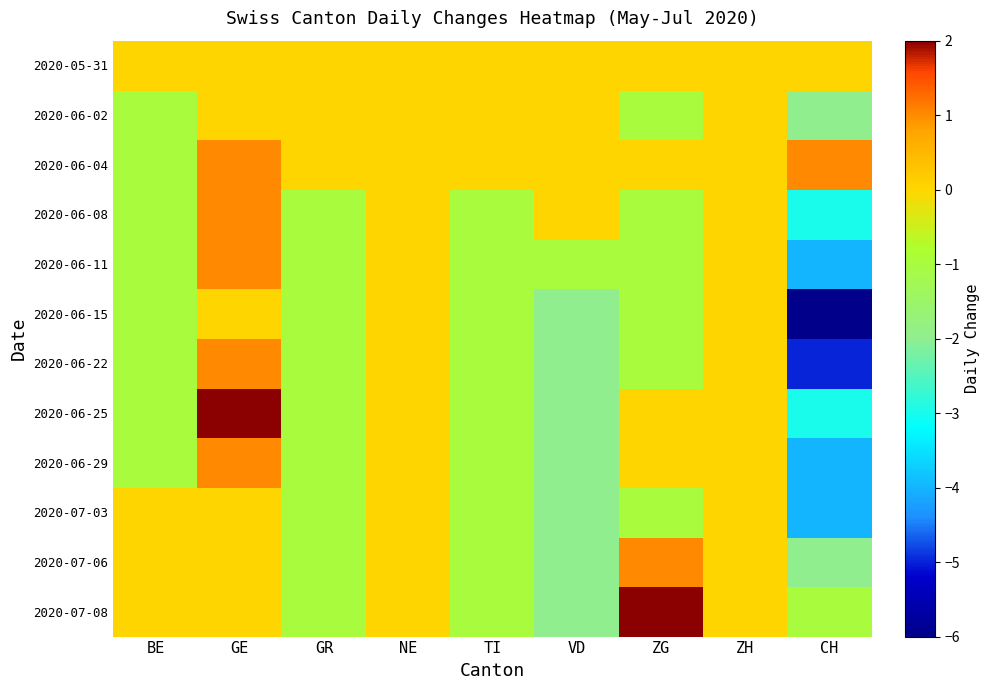

Between GE and GR, which series saw the biggest shift?

2020-06-25